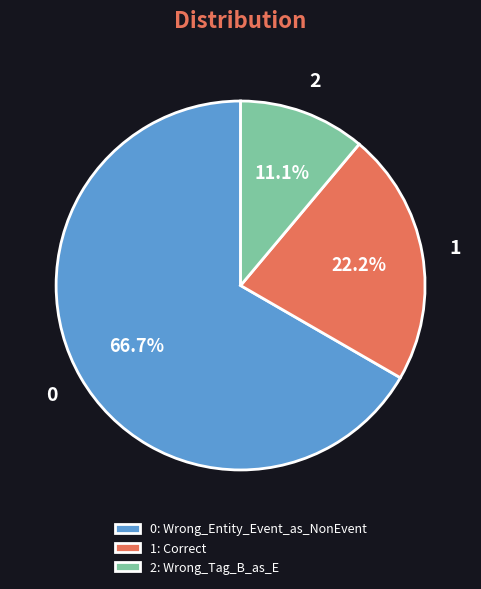

Is 1: Correct the majority of the pie?

No